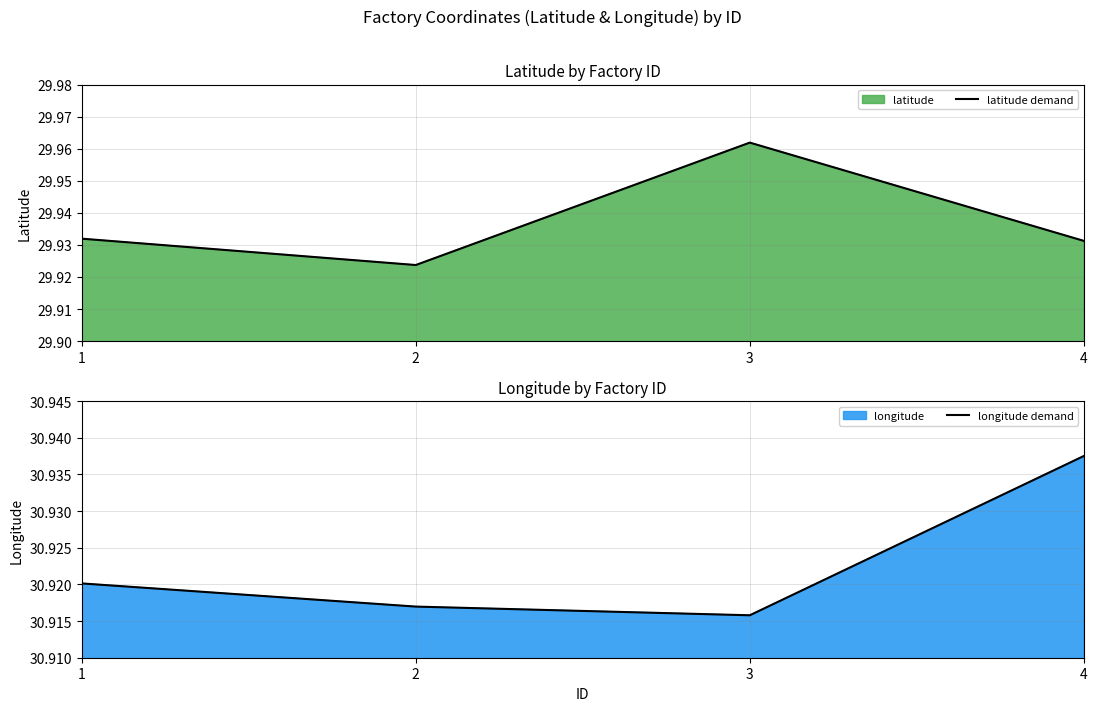

Does the chart display data point markers on the line(s)?

No